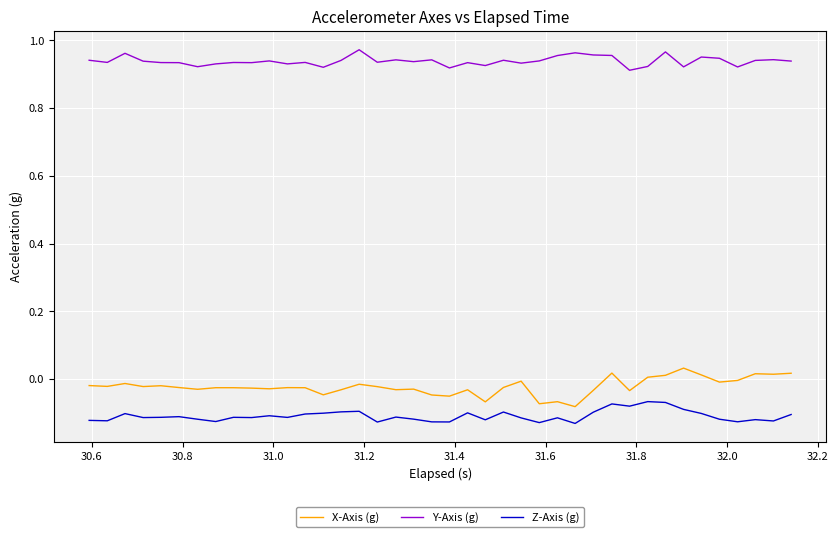

True or false: Z-Axis (g) and Y-Axis (g) cross at least once.

False